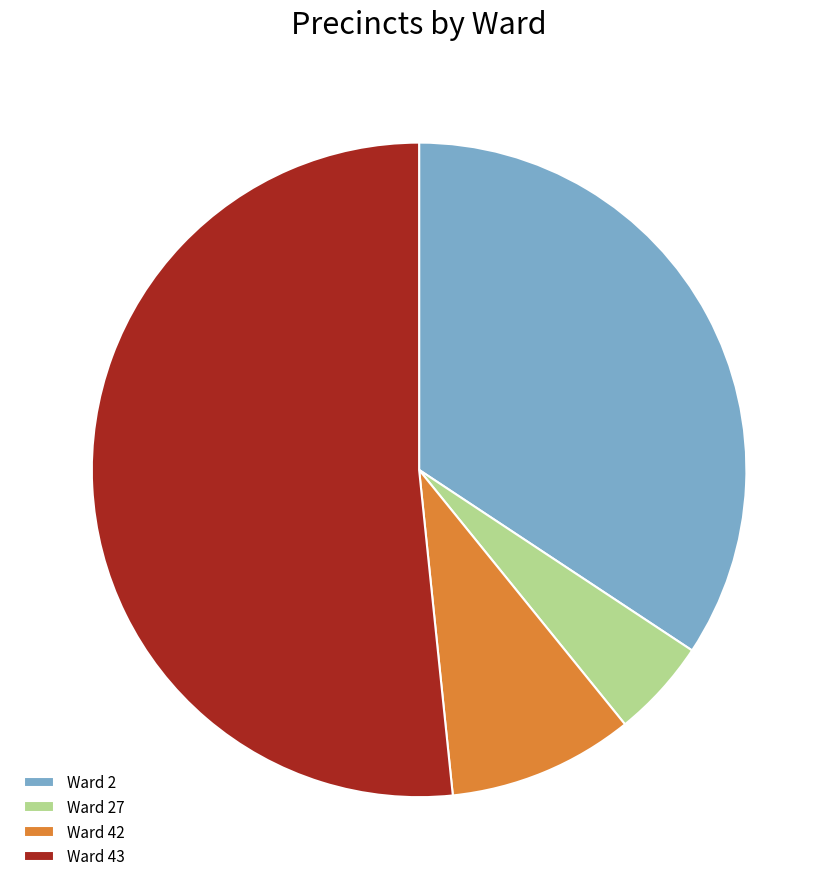

Is it true that Ward 2 is 45% of the pie?

False